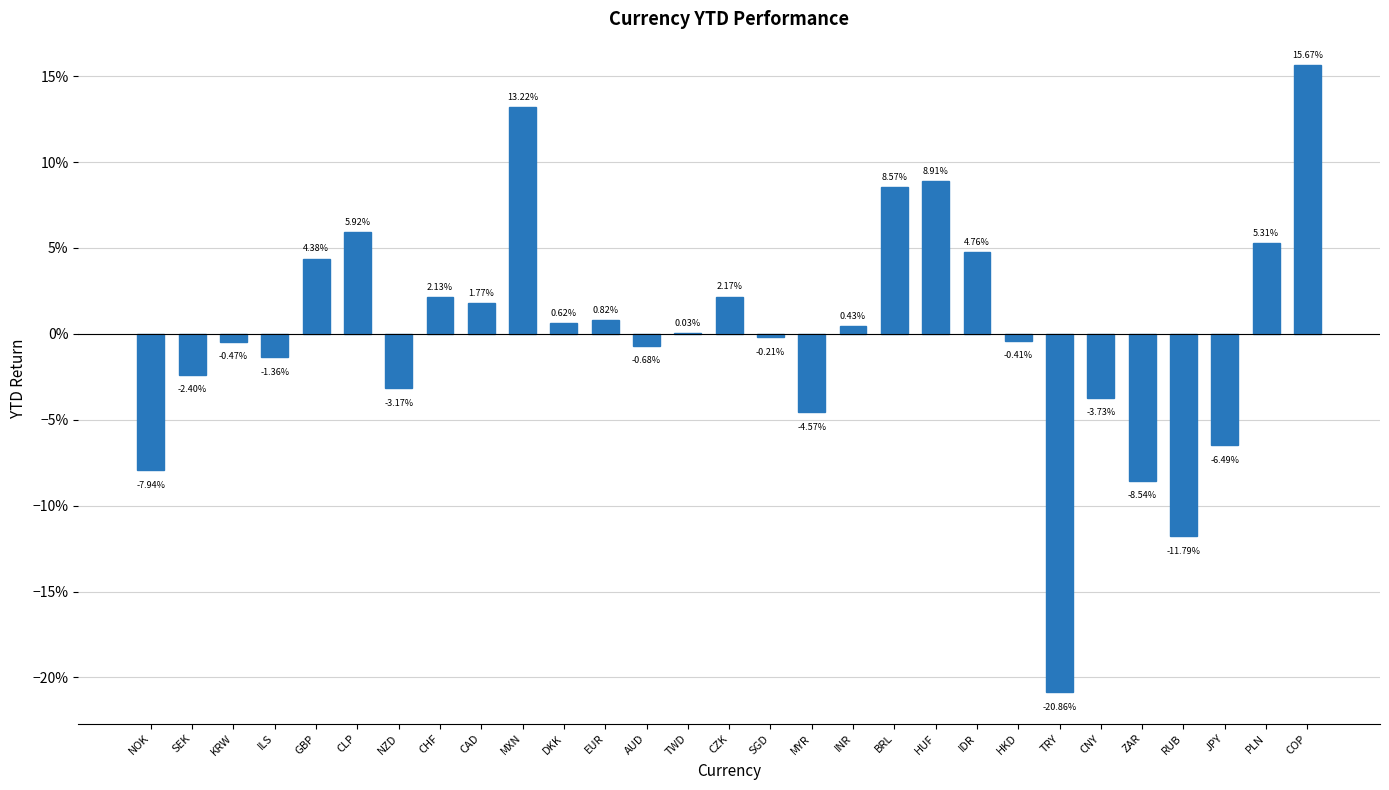

What is the maximum value shown in the chart?

0.2